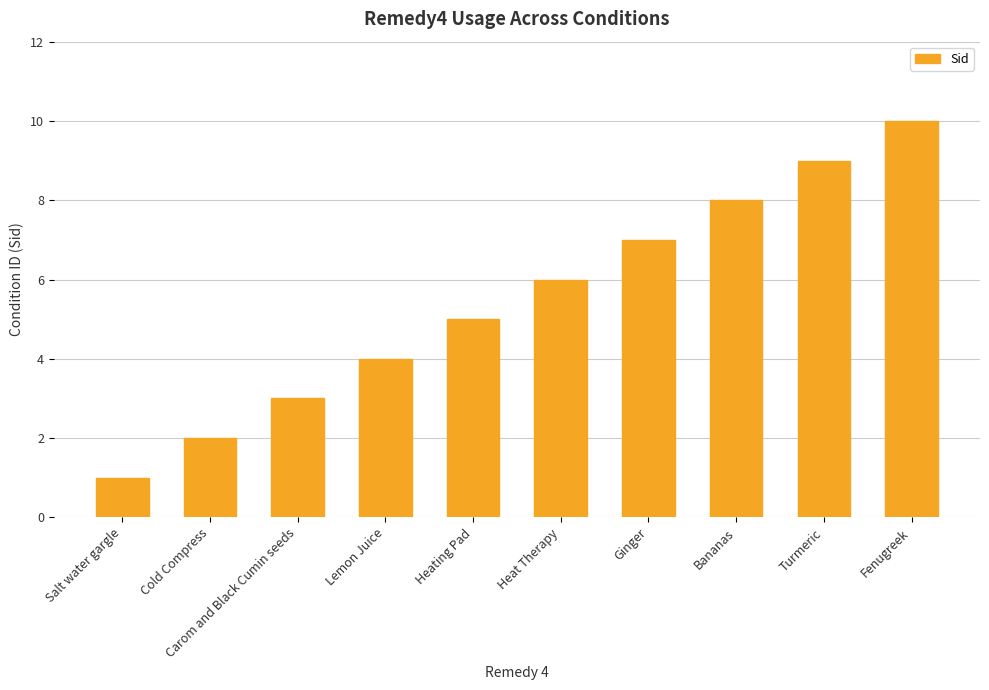

What is the label of the 10th bar from the left?

Fenugreek